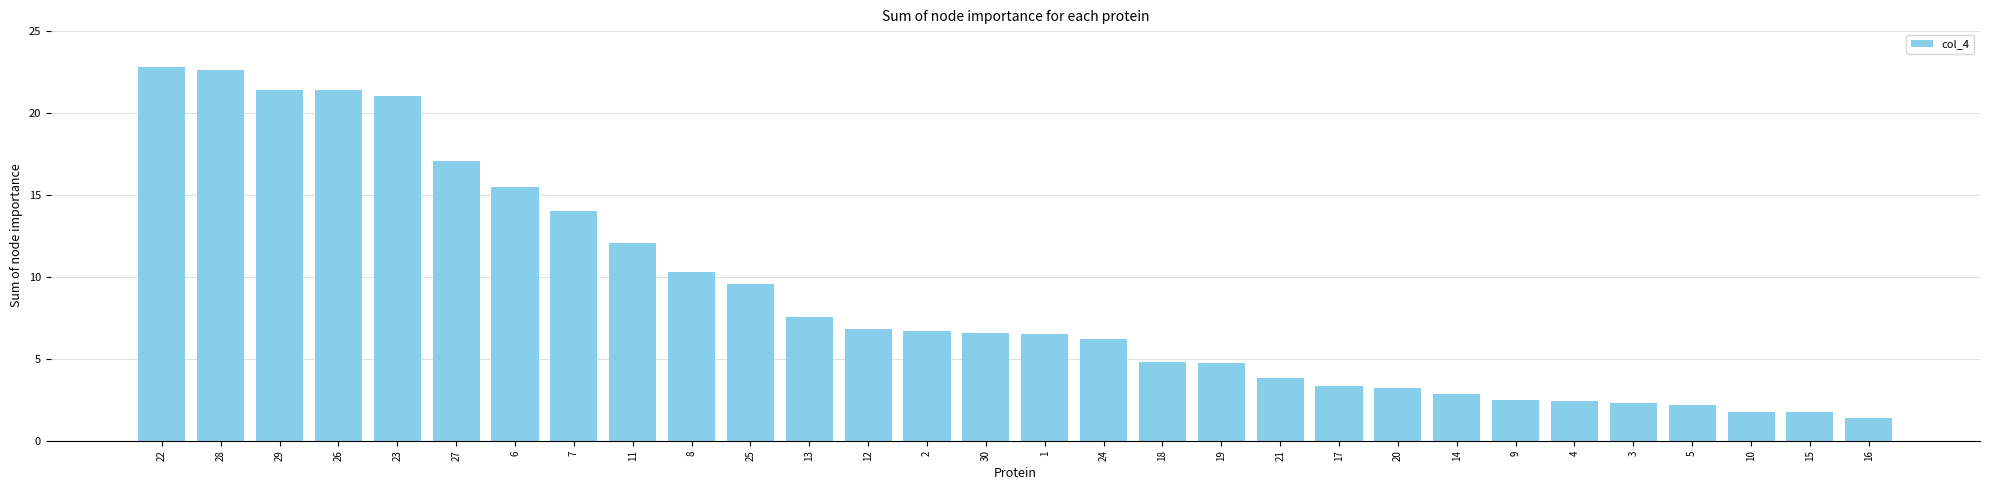

What is the change in value from 2 to 24?

-0.5